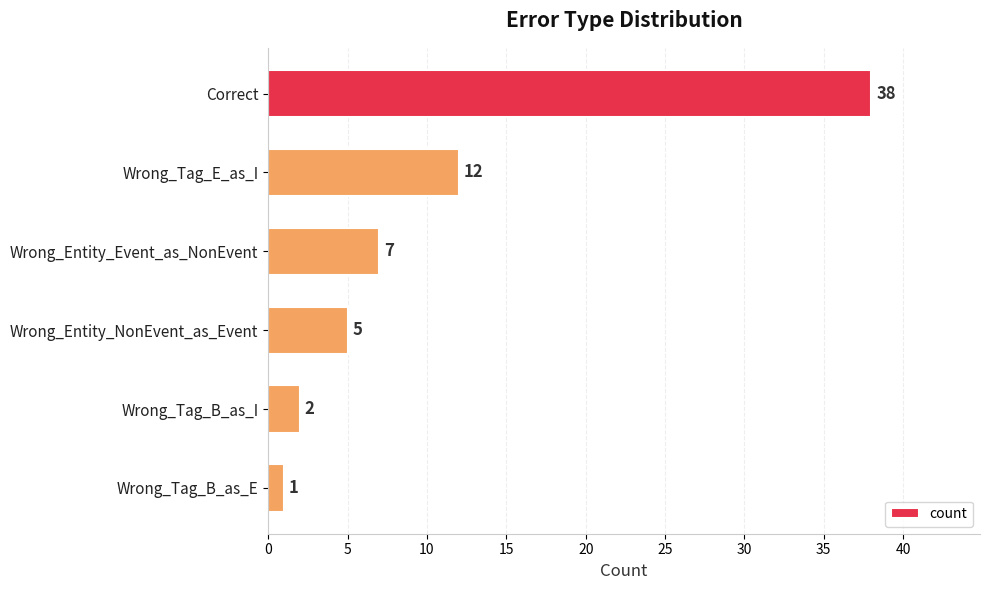

What is the difference between the second highest and second lowest values?

10